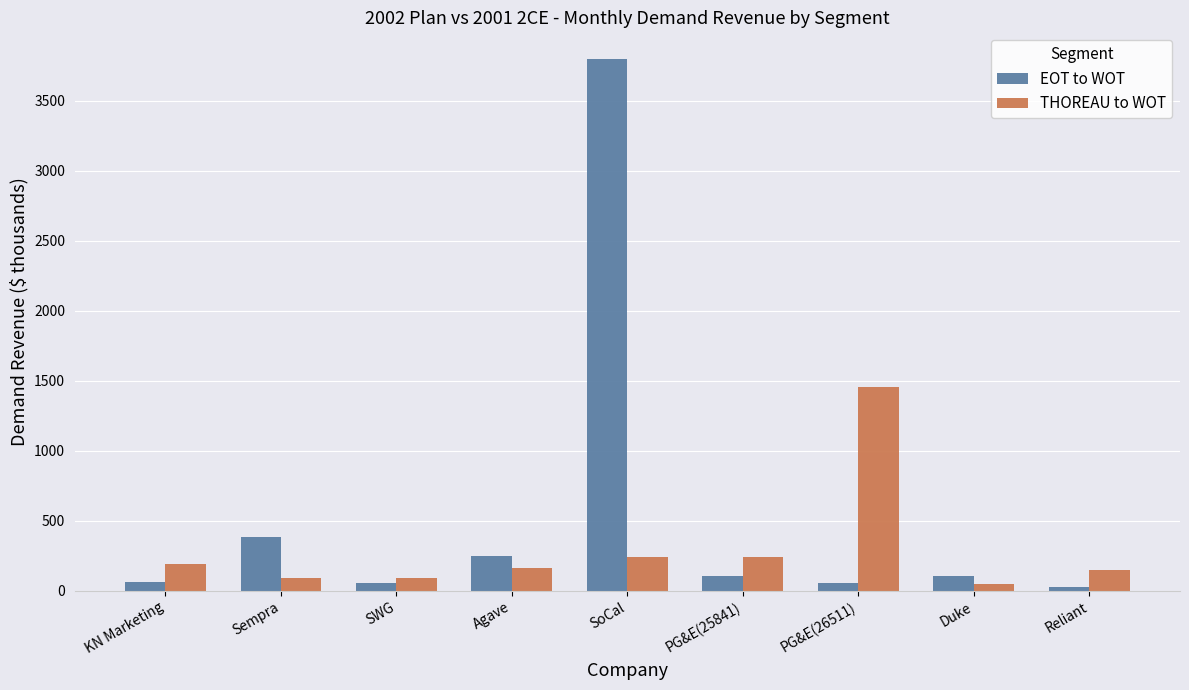

What is the approximate value of THOREAU to WOT at PG&E(26511)?

1457.8